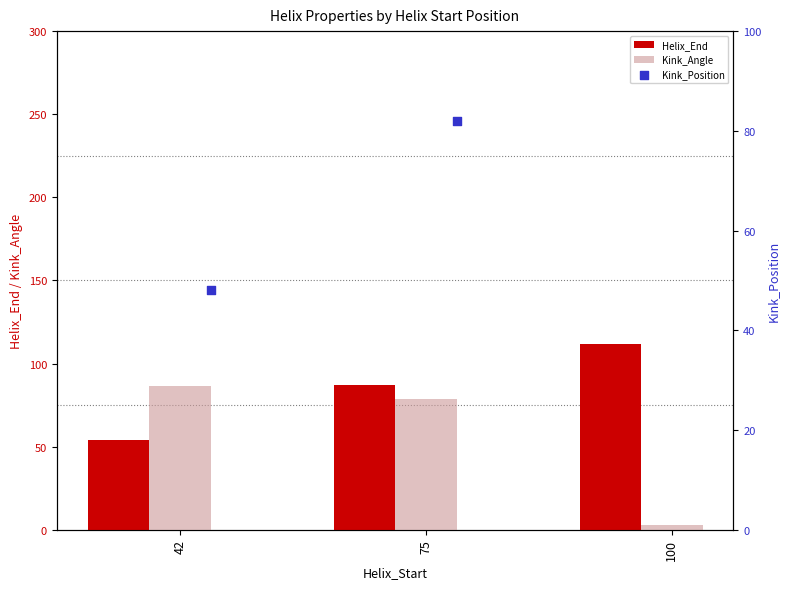

At how many categories does at least one series exceed 66?

3